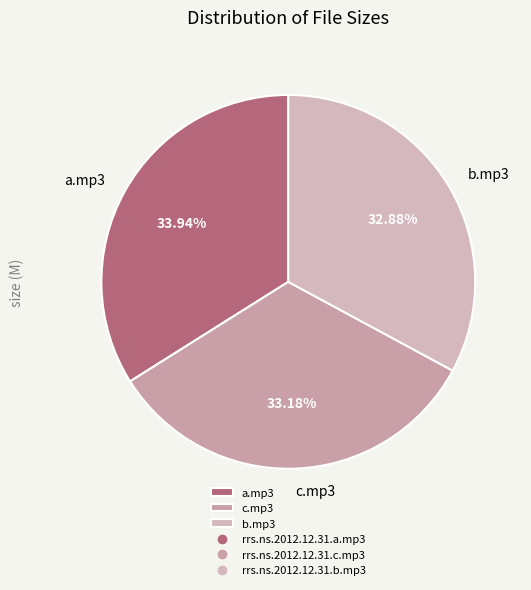

Is the sum of a.mp3 and b.mp3 greater than half?

Yes